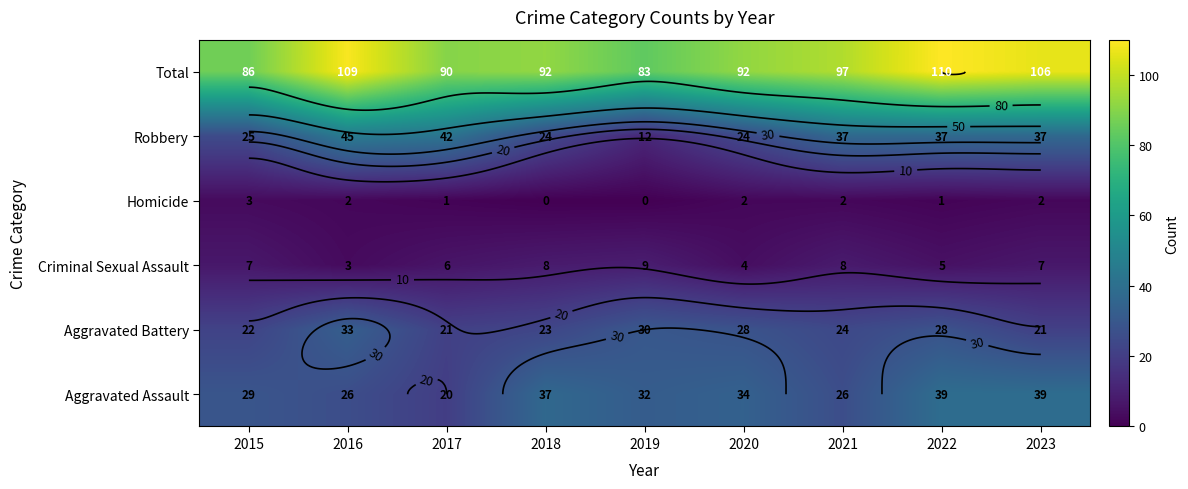

At which label does Aggravated Battery reach its minimum?

2017